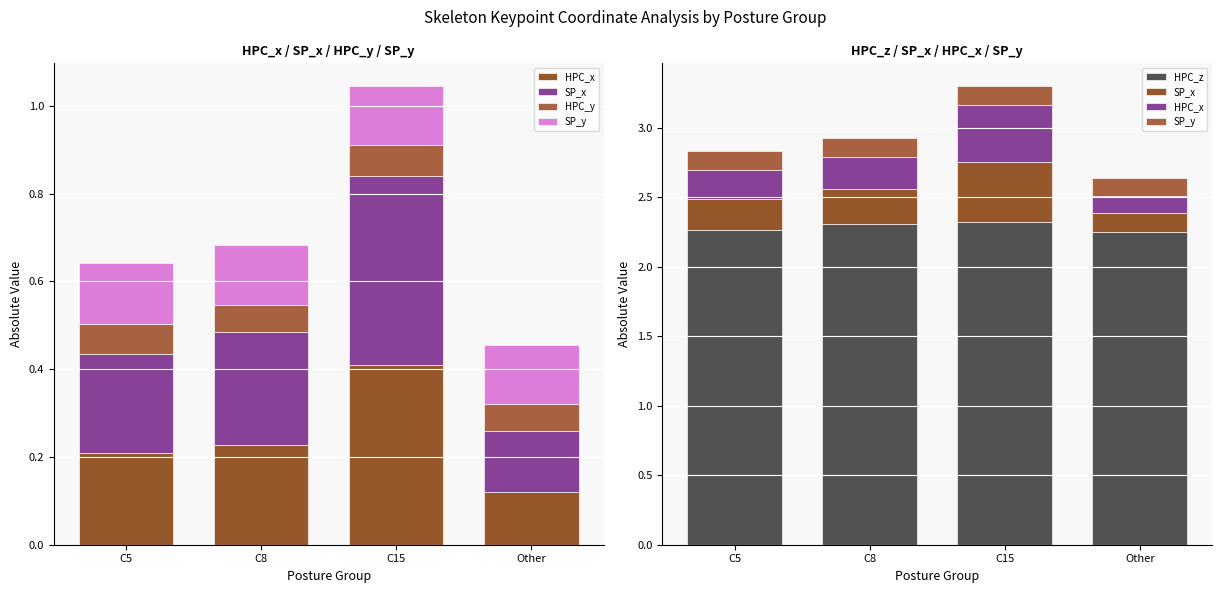

Are the bars horizontal?

No